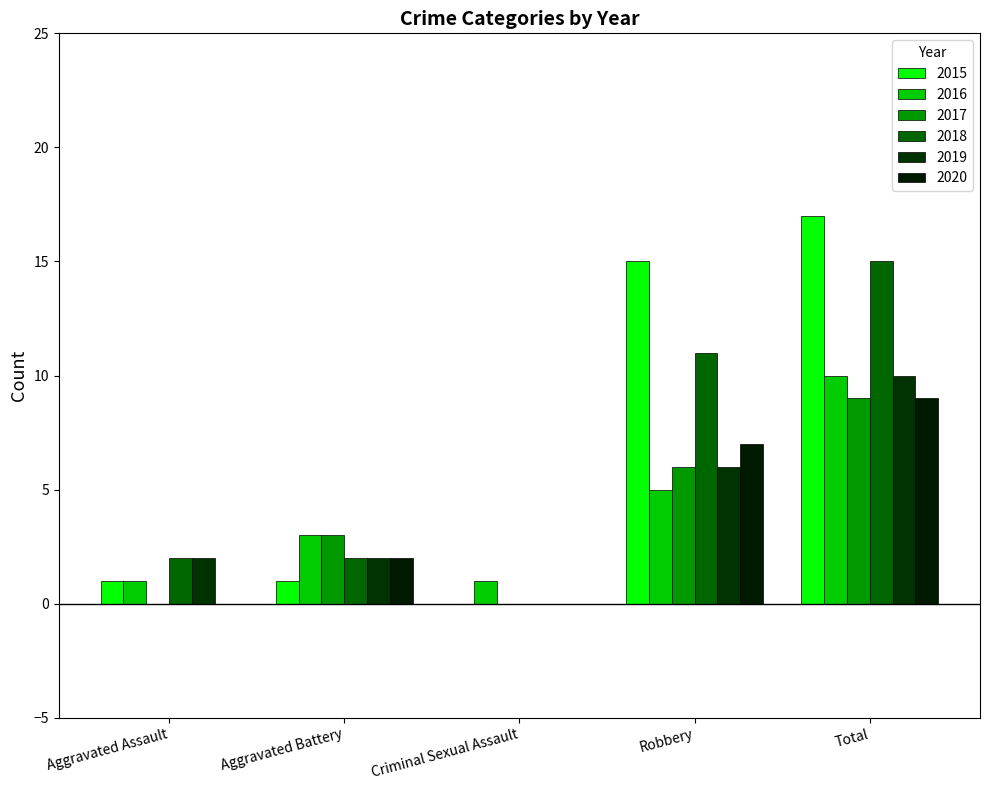

What is the highest value of the 2018 series?

15